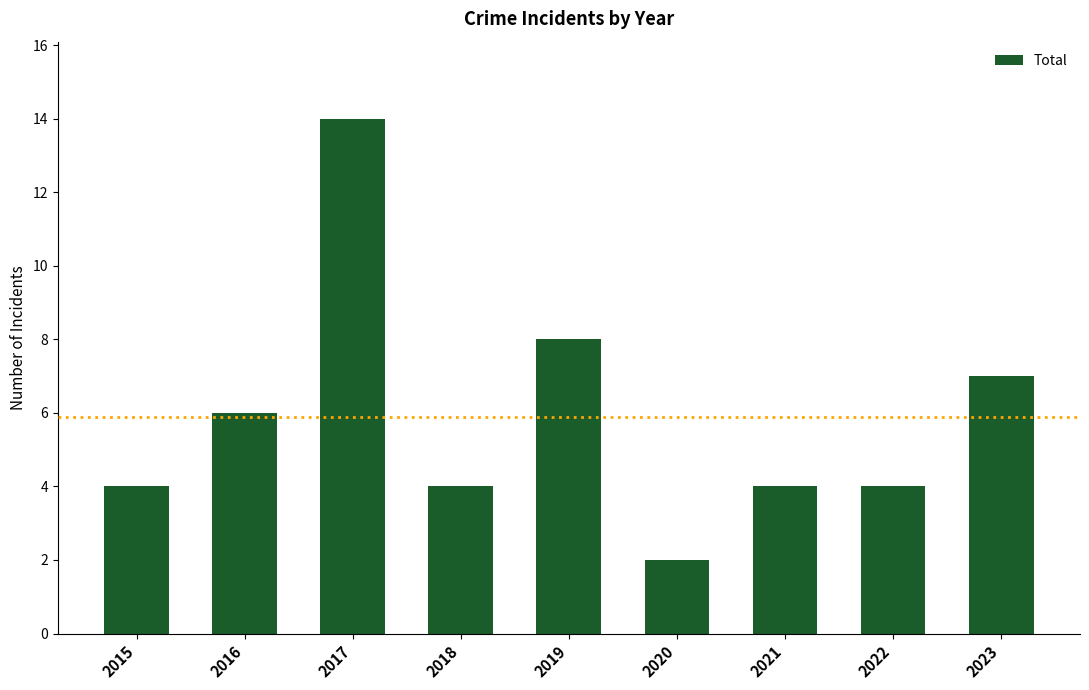

Between 2016 and 2015, which is larger?

2016